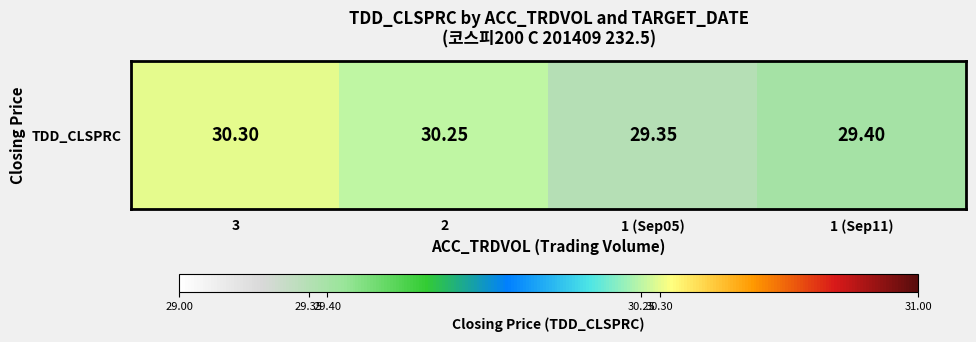

What is the minimum value shown in the chart?

29.4